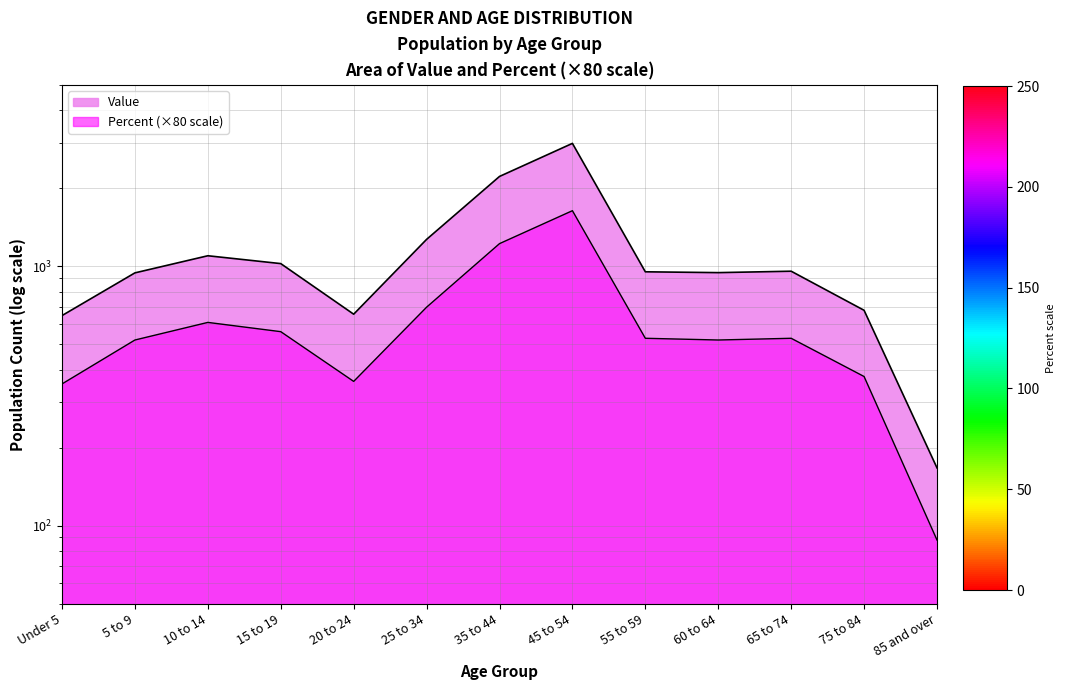

At which category does Percent reach its first local valley?

20 to 24